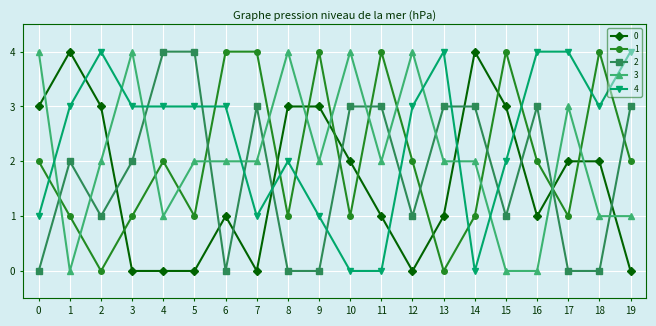

How many categories are shown in the chart?

20